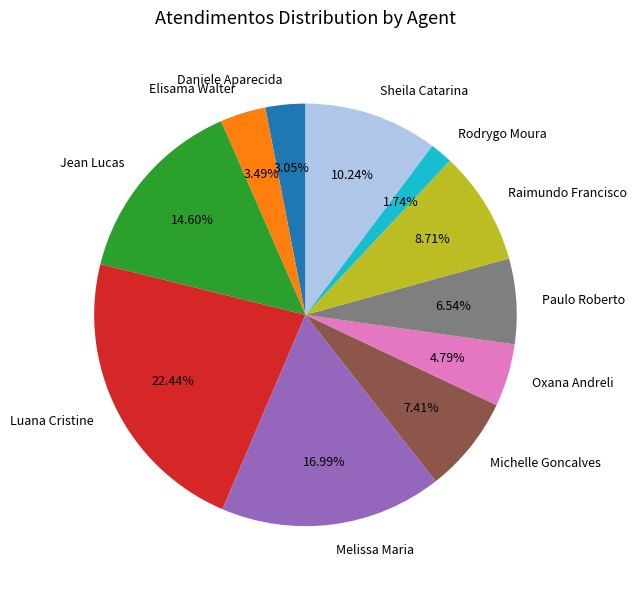

Combined, do Daniele Aparecida and Sheila Catarina account for over 50%?

No